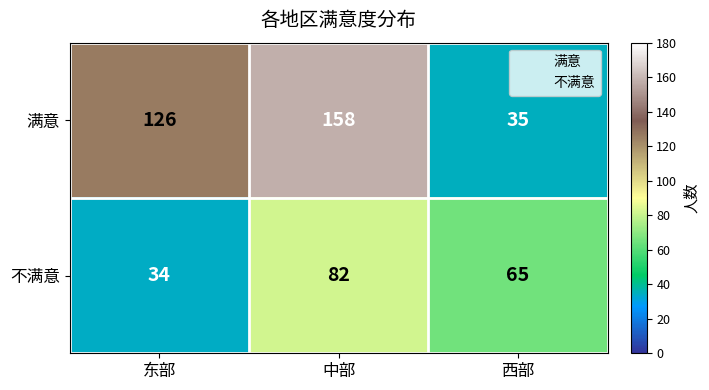

Which series has the widest spread of values?

满意